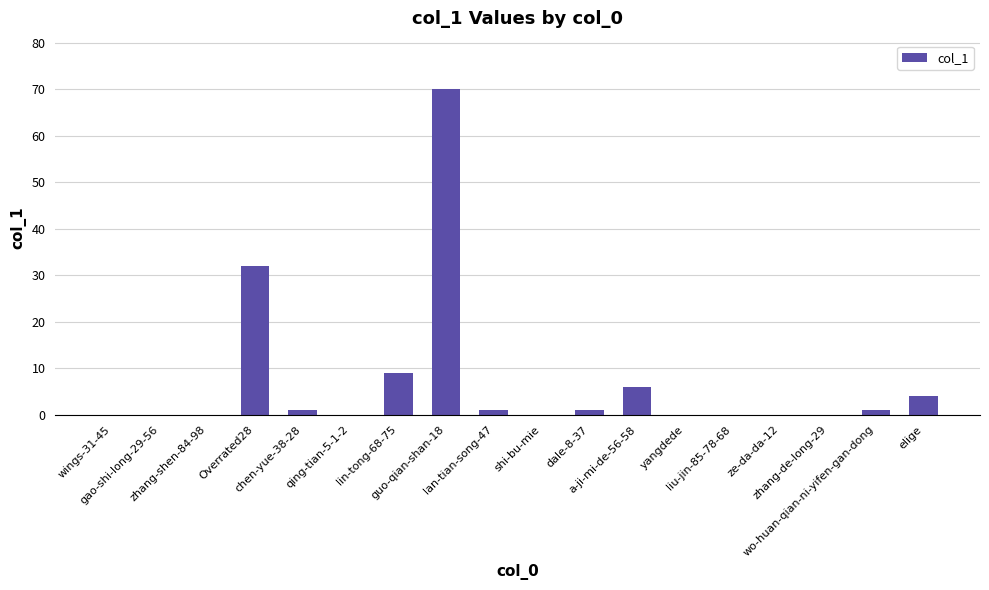

Reading left to right, transcribe all the data shown in this chart.

wings-31-45=0	gao-shi-long-29-56=0	zhang-shen-84-98=0	Overrated28=32	chen-yue-38-28=1	qing-tian-5-1-2=0	lin-tong-68-75=9	guo-qian-shan-18=70	lan-tian-song-47=1	shi-bu-mie=0	dale-8-37=1	a-ji-mi-de-56-58=6	yangdede=0	liu-jin-85-78-68=0	ze-da-da-12=0	zhang-de-long-29=0	wo-huan-qian-ni-yifen-gan-dong=1	elige=4